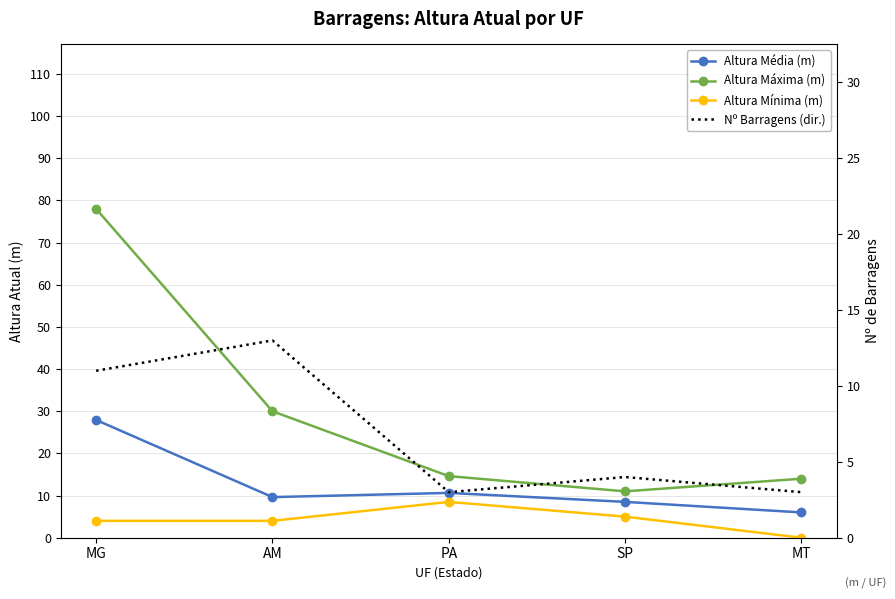

At which category is the sum across all series the highest?

MG